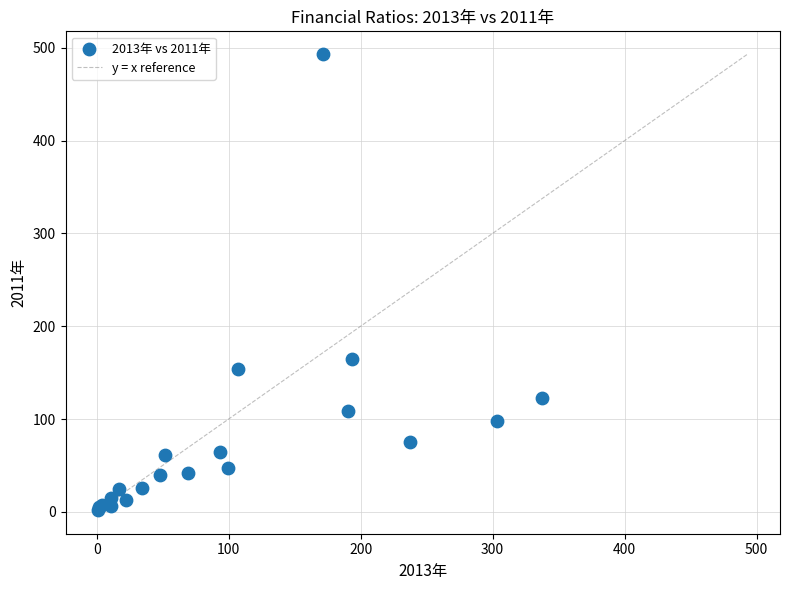

What Y value in the scatter plot is closest to 247?

164.8